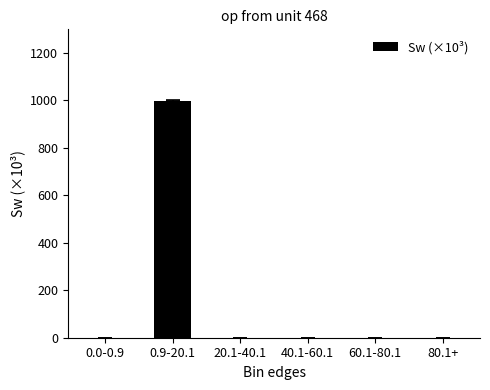

Which has a higher value, 60.1-80.1 or 0.9-20.1?

0.9-20.1